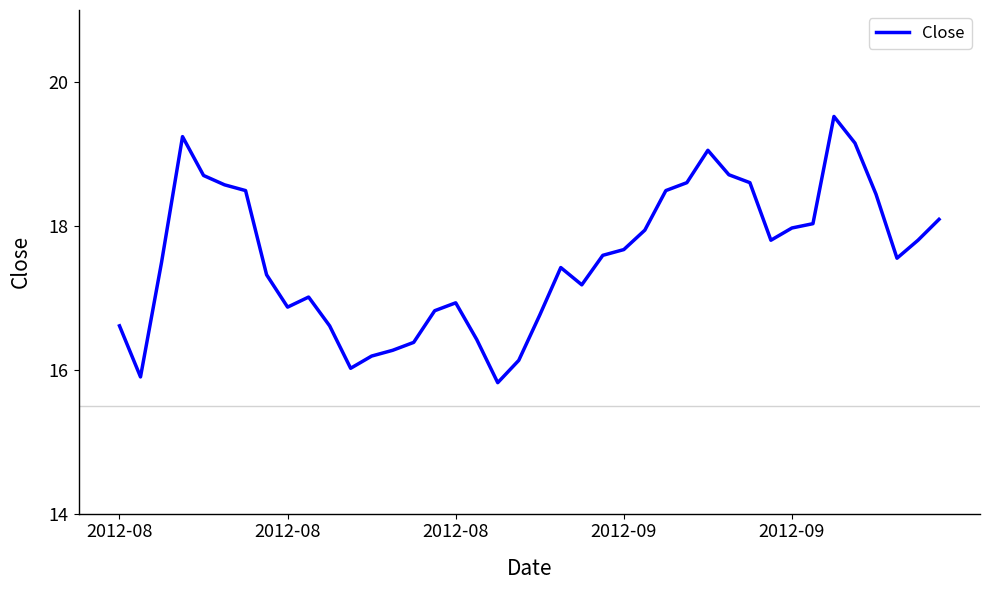

Does the chart have visible grid lines?

No